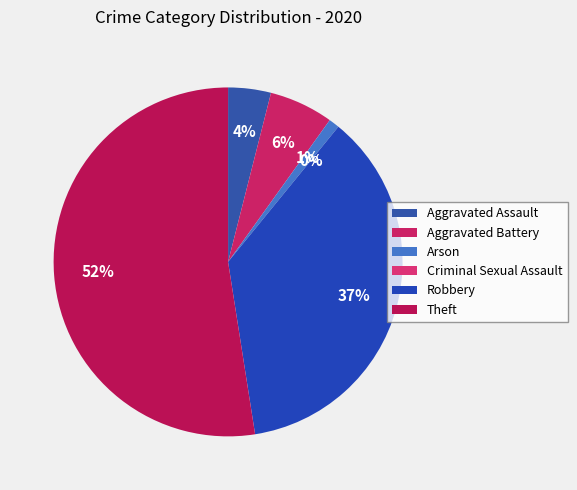

Approximately how many times larger is the value at Arson compared to Aggravated Battery?

0.2